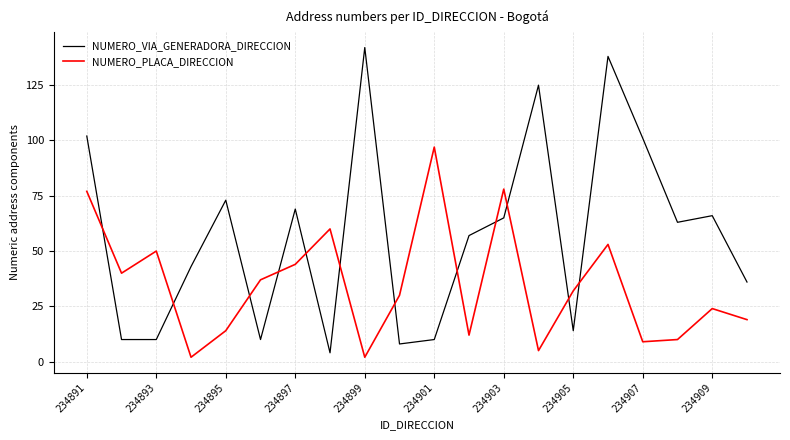

How many lines are shown in the chart?

2